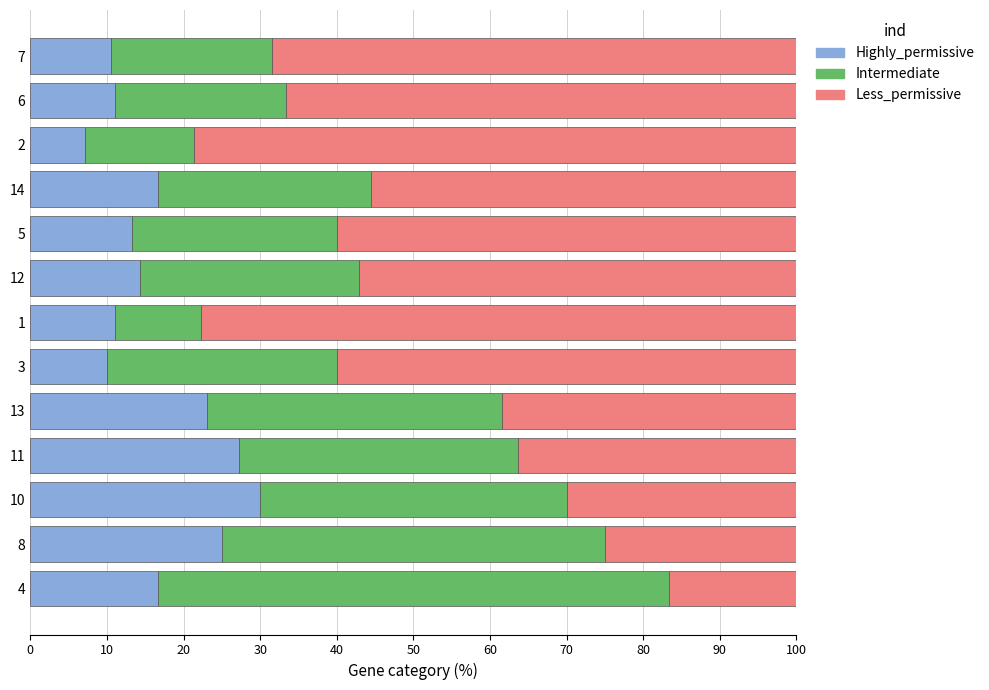

True or false: Highly_permissive has a value of 10.0 at 3.

True